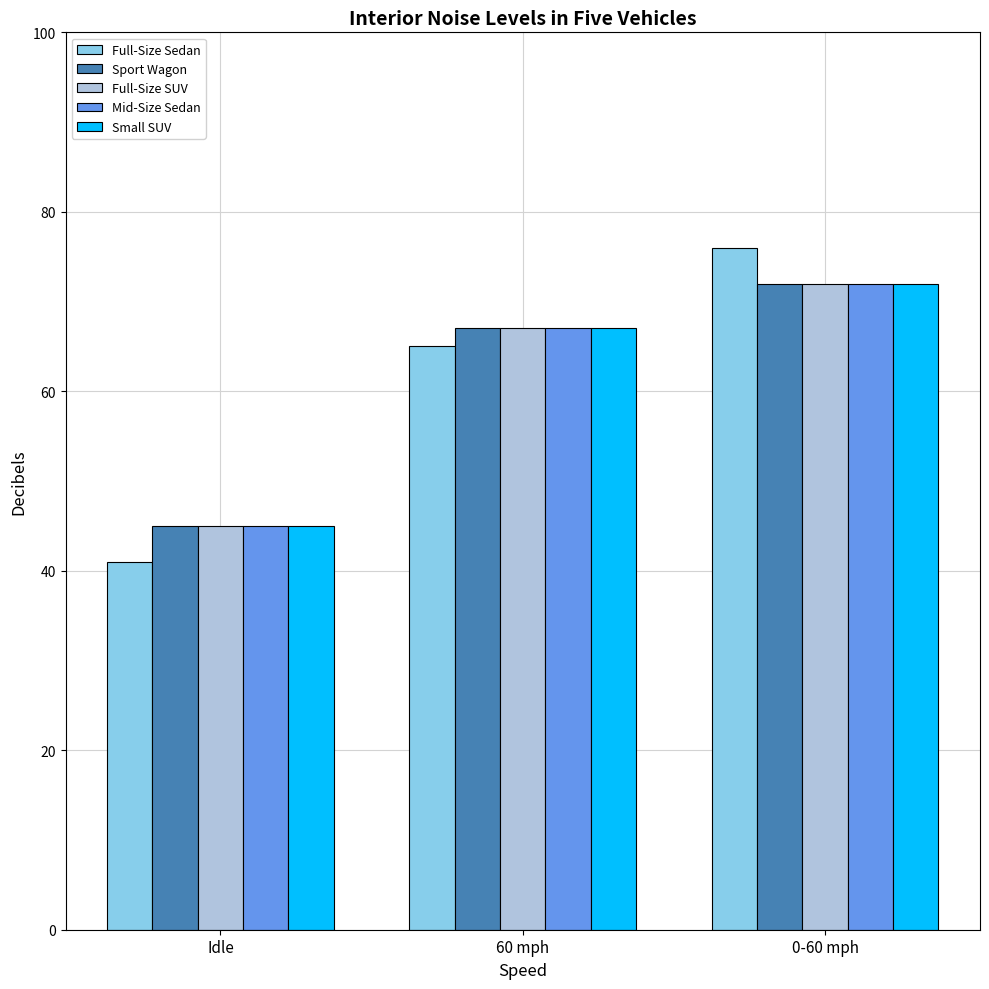

What is the difference between the Small SUV values at 60 mph and 0-60 mph?

5